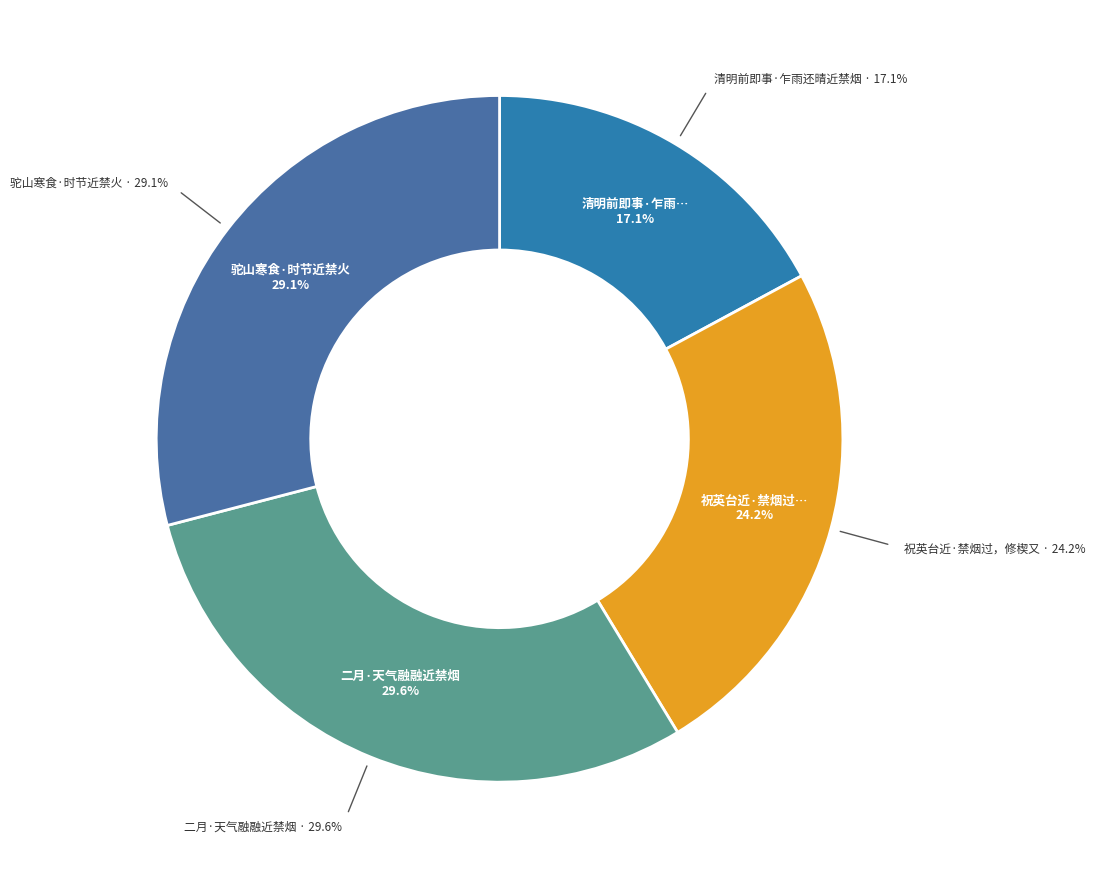

Which has a higher value, 驼山寒食·时节近禁火 or 祝英台近·禁烟过，修楔又?

驼山寒食·时节近禁火